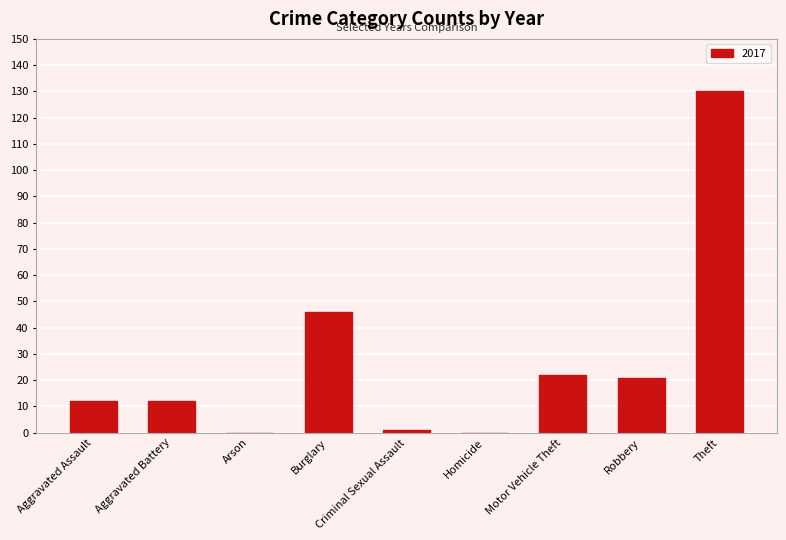

Where is the data nearest to the value 65?

Burglary